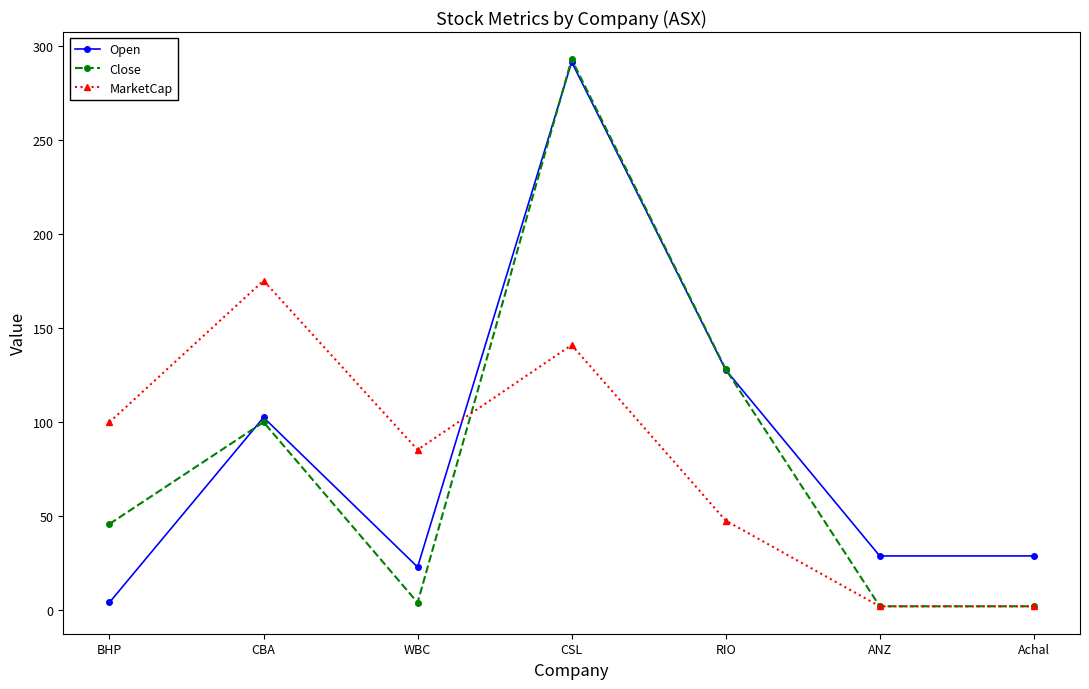

Which series has the largest range (max minus min)?

Close